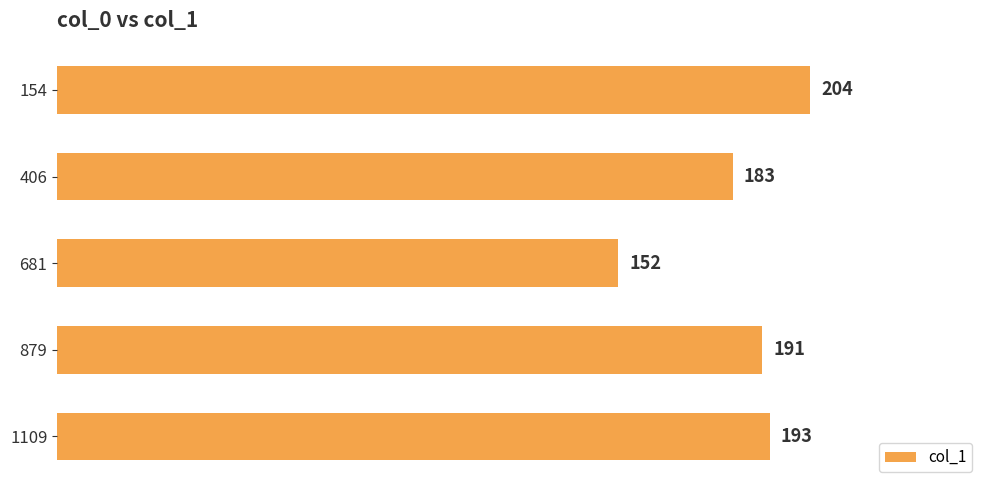

What is the difference between the maximum and second lowest values?

21